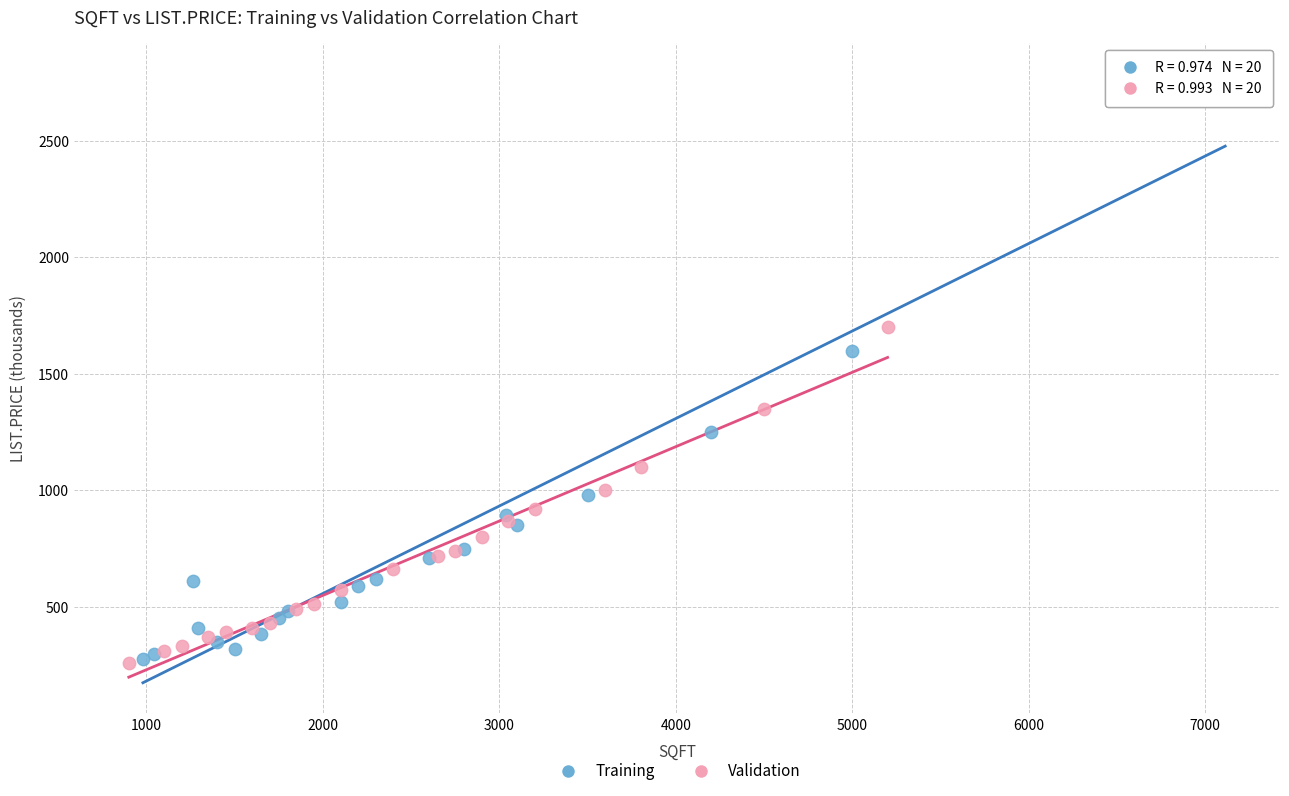

Which series has the widest spread of Y values?

Training